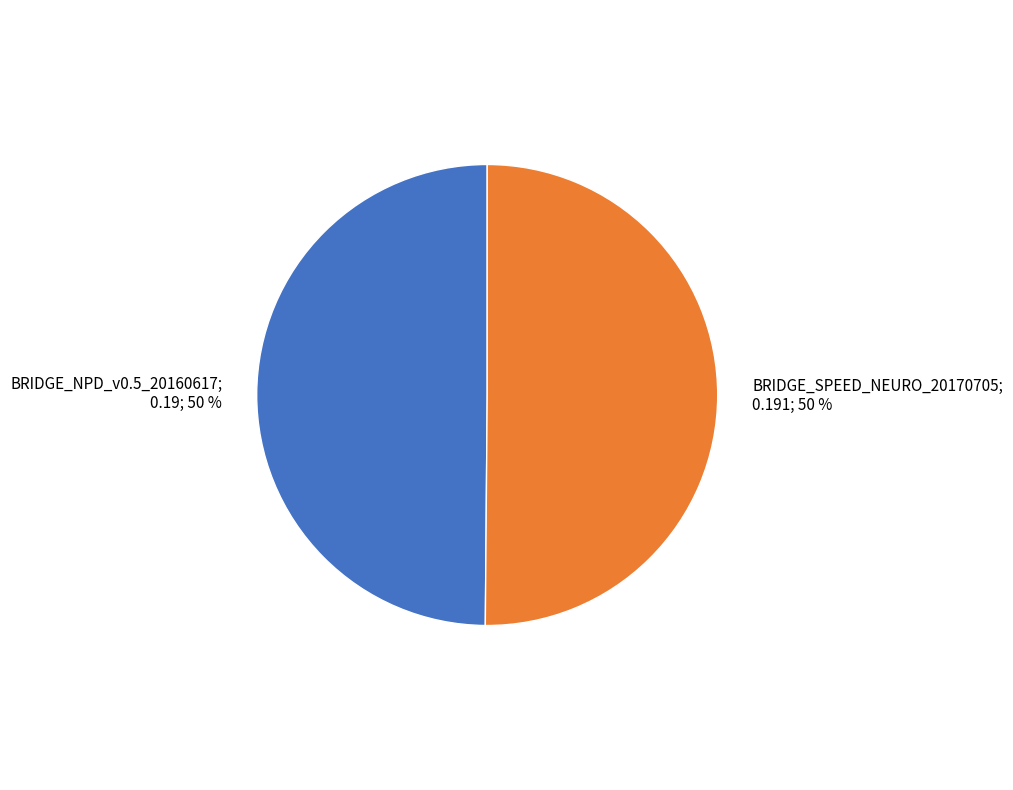

To the nearest percent, what is the combined percentage of BRIDGE_NPD_v0.5_20160617 and BRIDGE_SPEED_NEURO_20170705?

100%